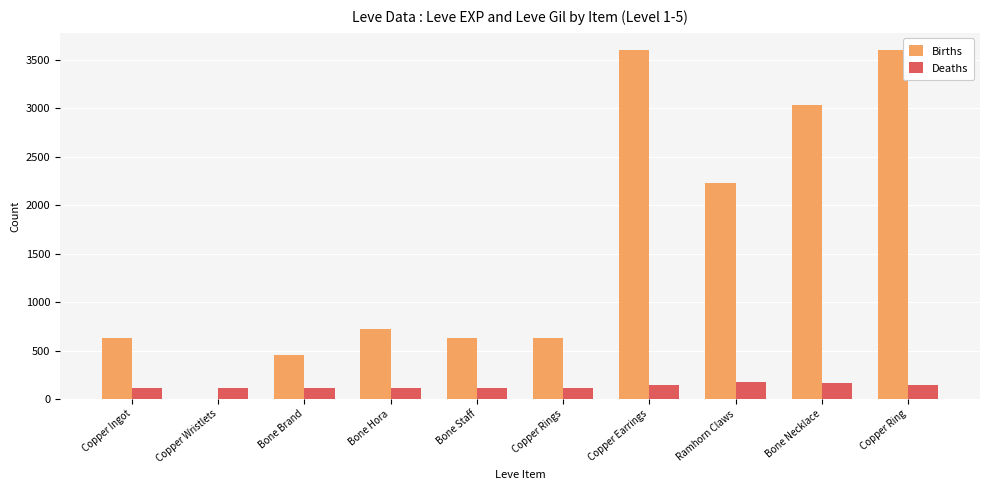

What is the total value across all series at Copper Ingot?

743